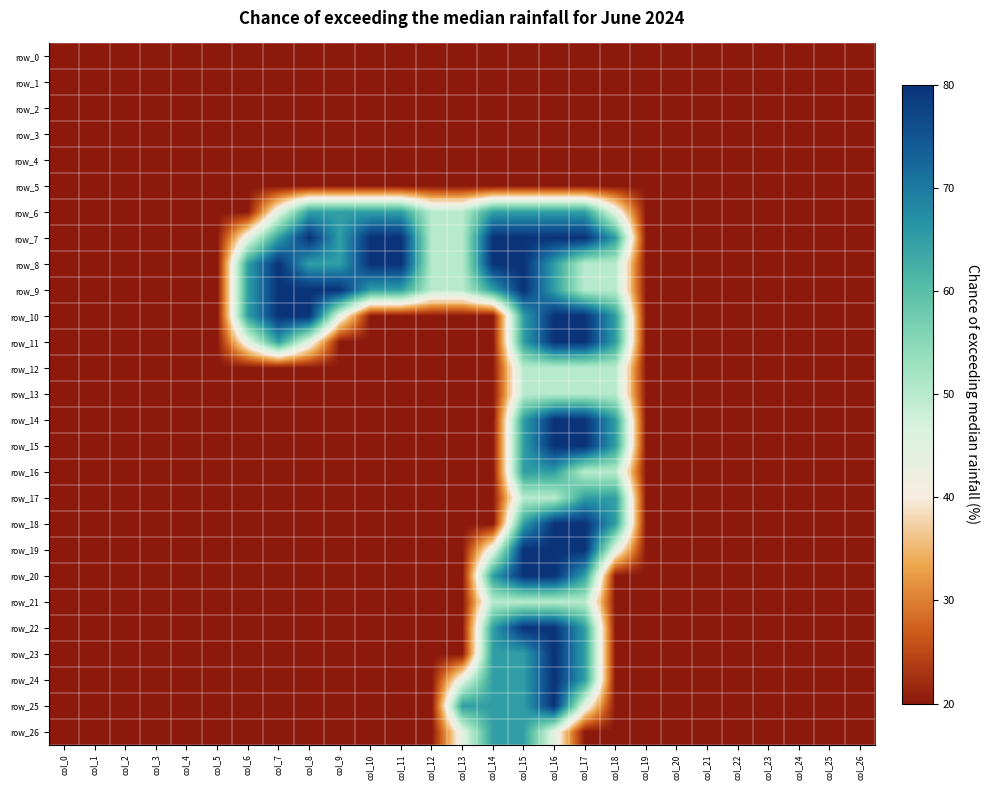

At which label is row_23 closest to 1?

col_14